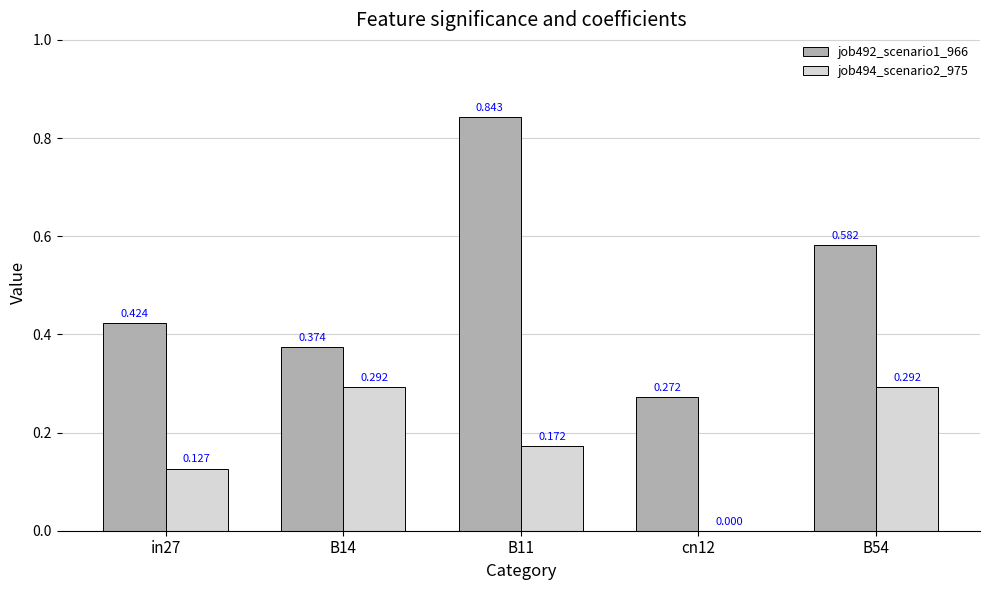

Is the value of job494_scenario2_975 at B54 greater than the value of job492_scenario1_966 at B54?

No